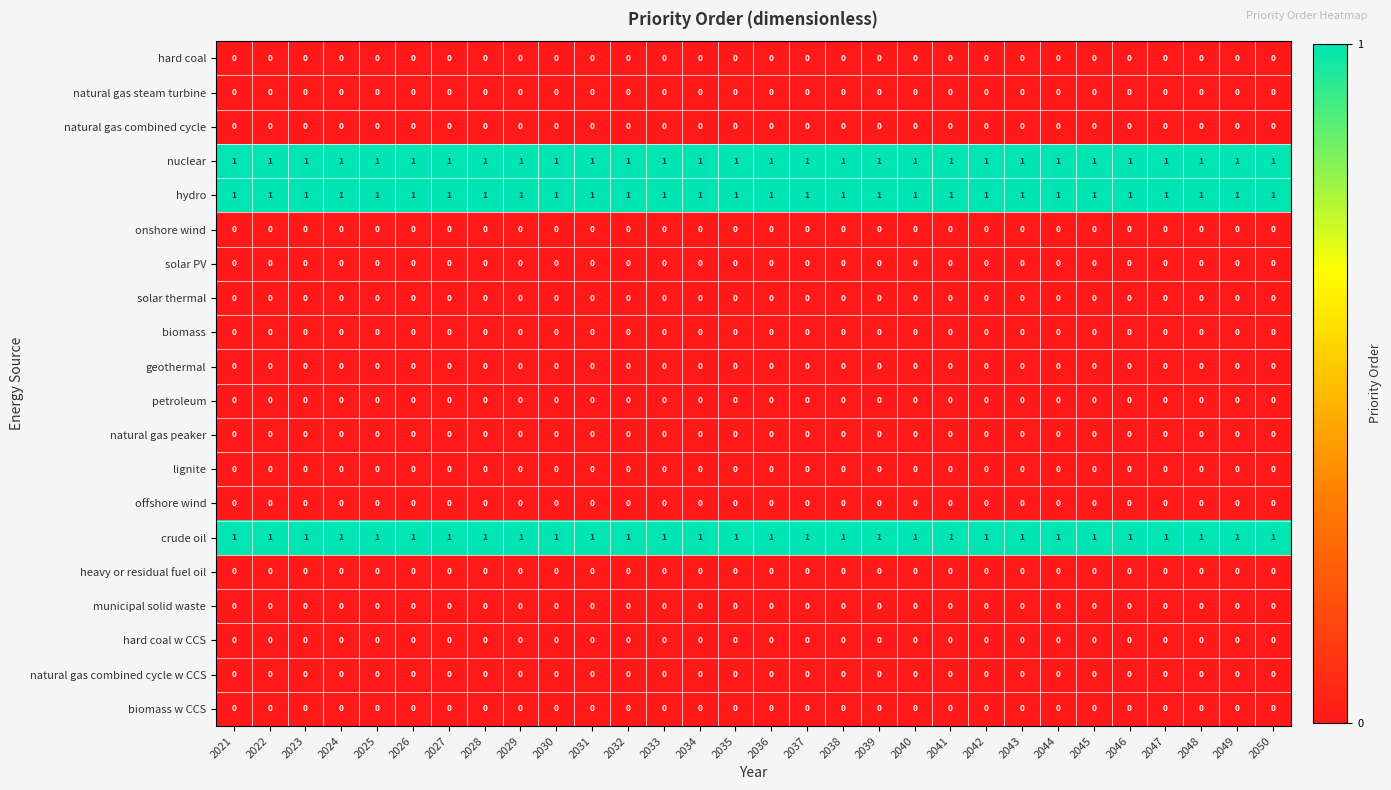

The value of hard coal at 2045 is 0. True or false?

True